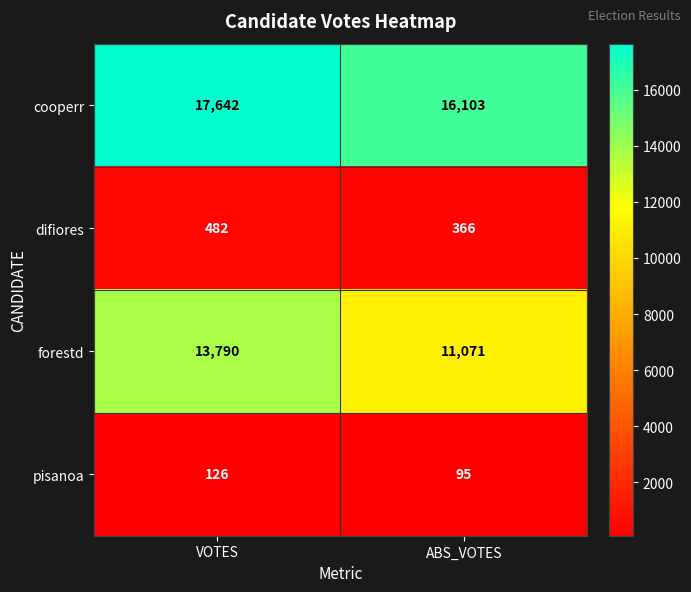

At which category is the sum across all series the highest?

VOTES